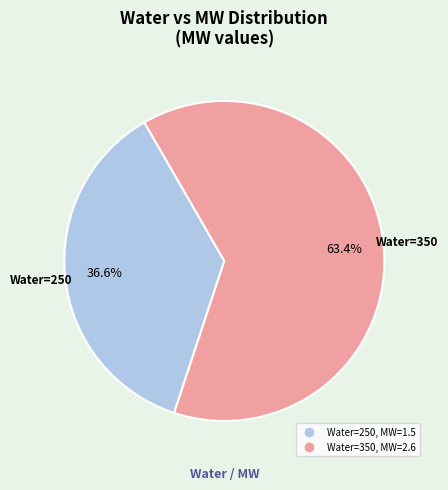

Does any single category account for the majority?

Yes